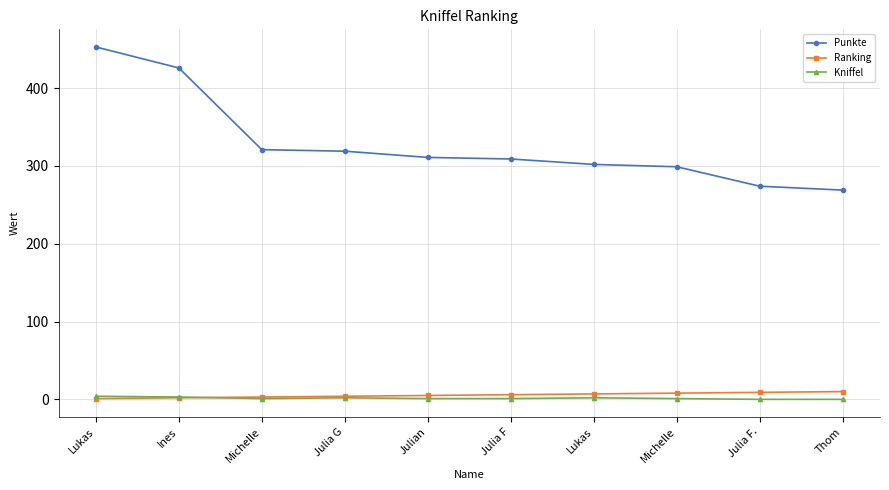

Is this an area chart (filled region under the line)?

No